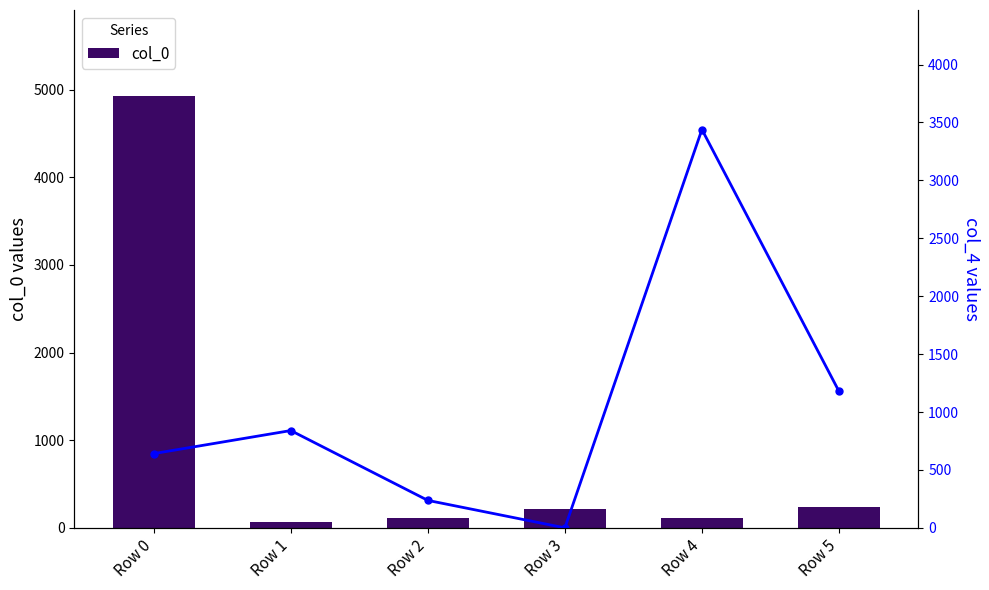

How many values in col_4 are above zero?

5